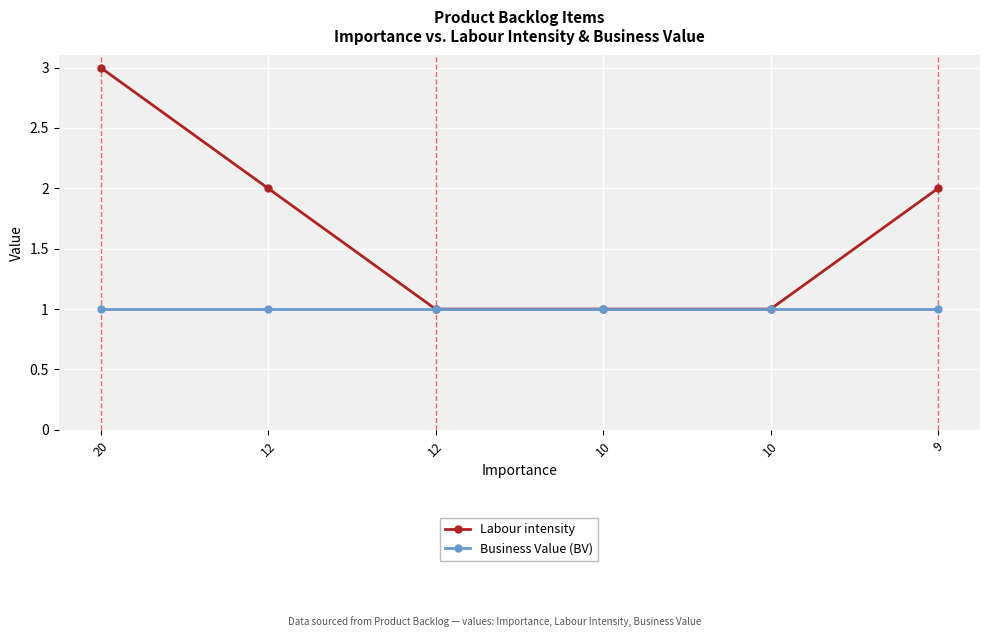

How many data points does each series have?

6